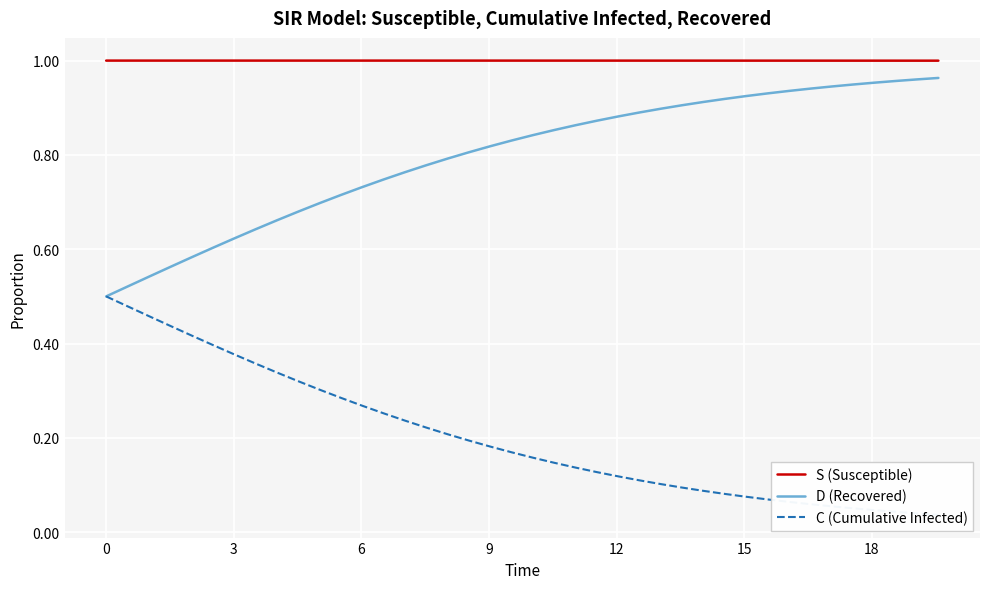

What is the value of the D (Recovered) point at the 33rd from the left?

0.9